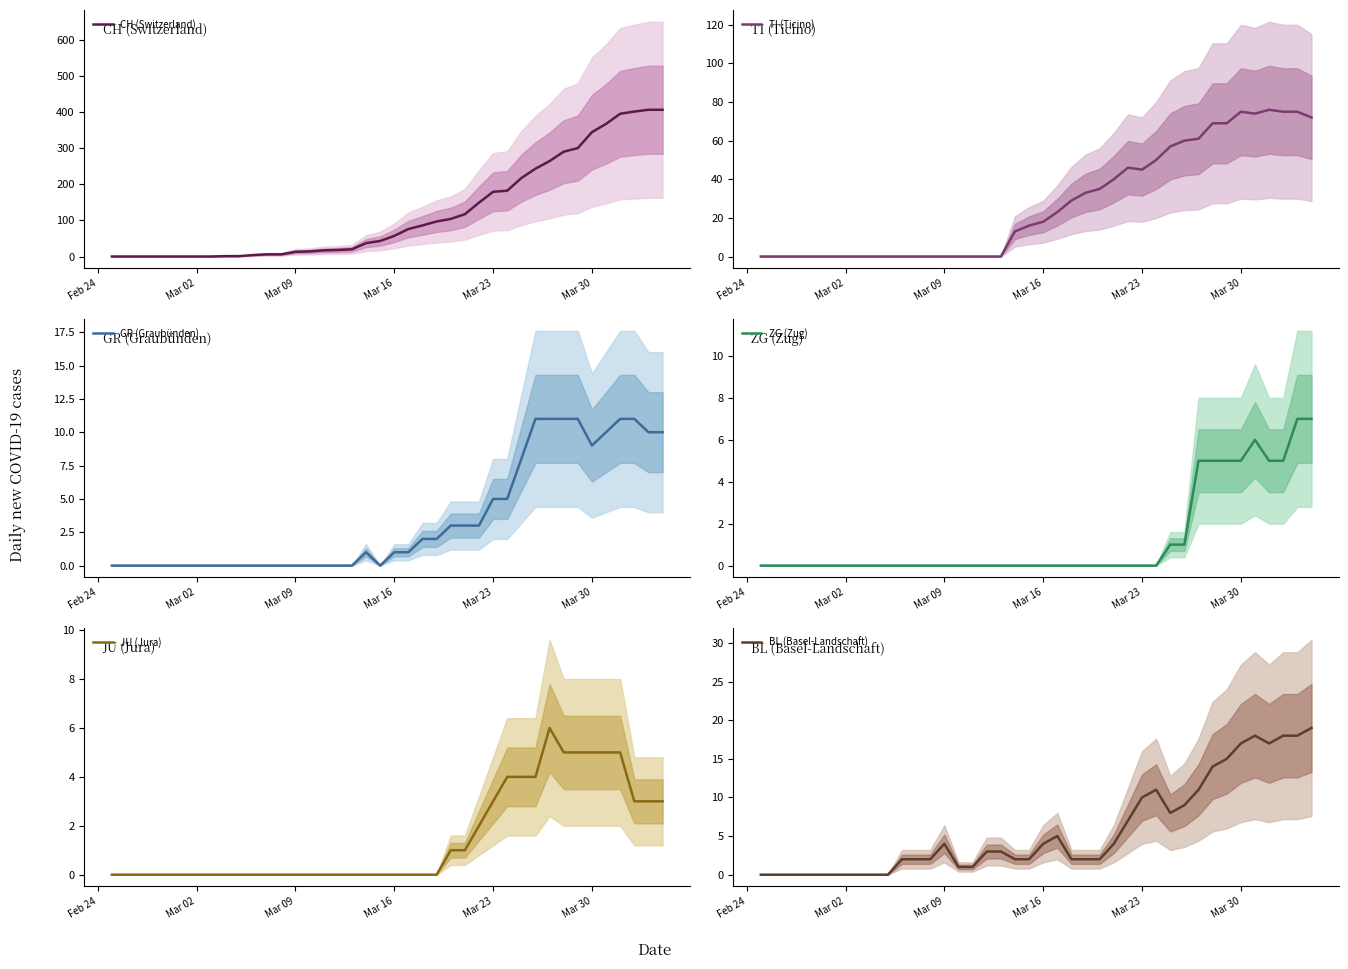

The JU (Jura) series shows -4 at Mar 16. True or false?

False